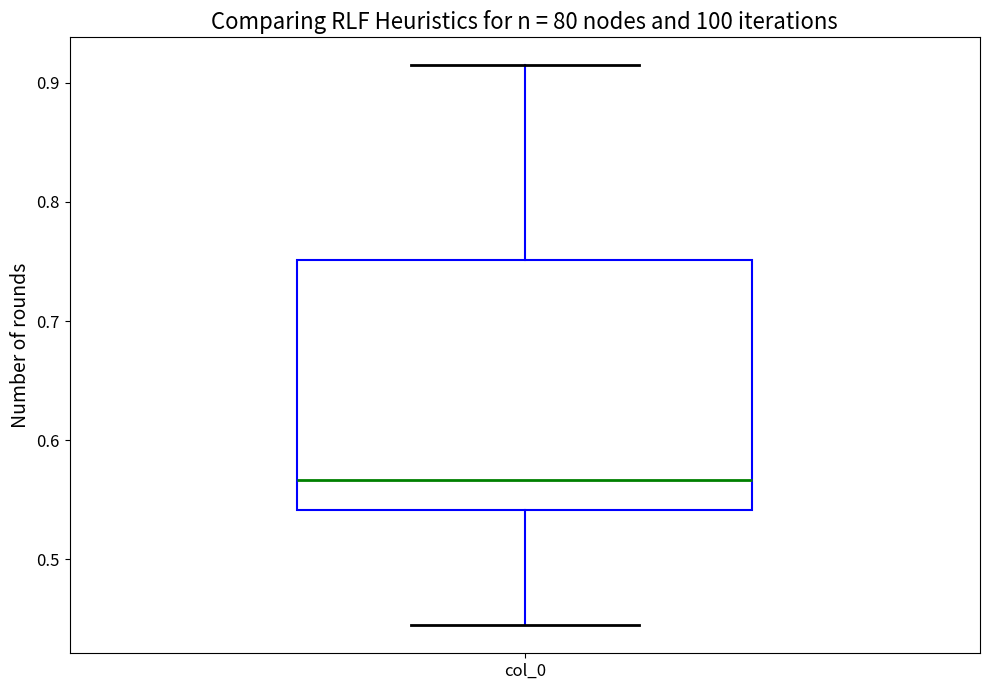

Read this box plot against the y-axis: the position of the median line, the range covered by the box, and the ends of both whiskers. The values are not printed on the chart, so give them approximately, as read against the axis.

median 0.57, box 0.54 to 0.75, whiskers 0.44 to 0.91